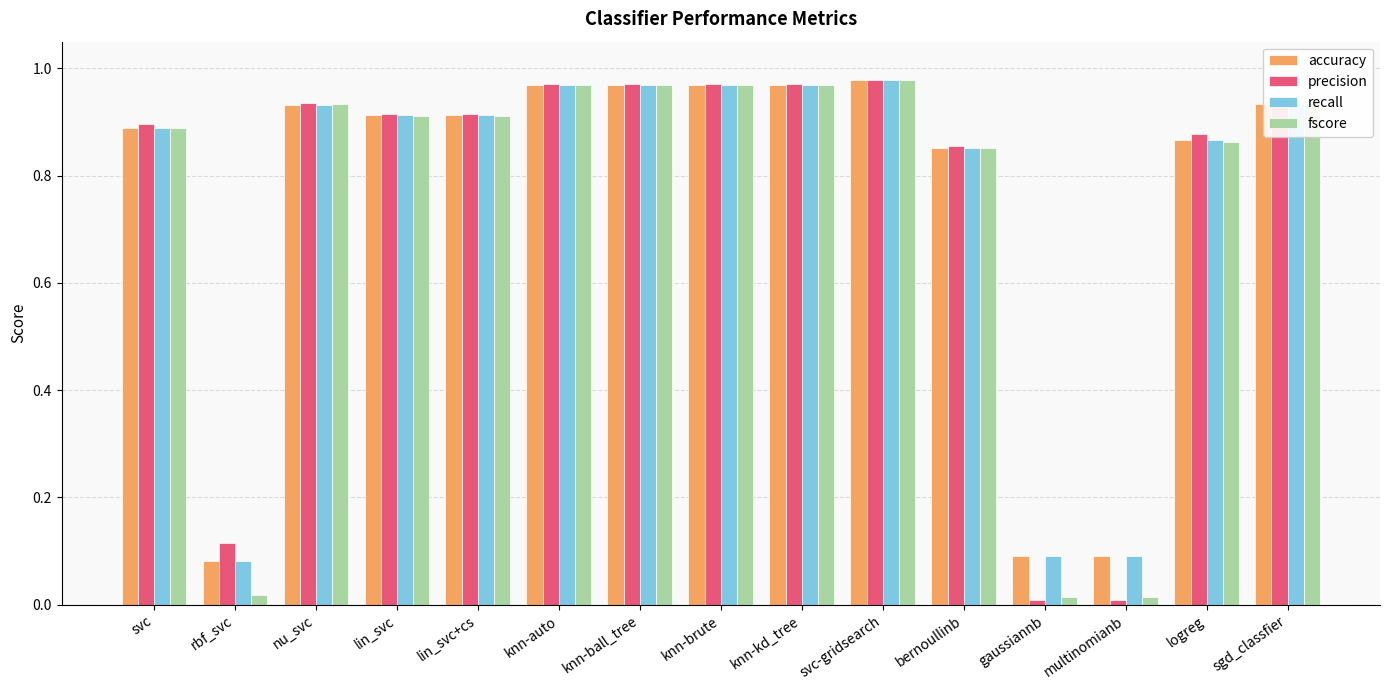

What is the total value across all series at svc?

3.6